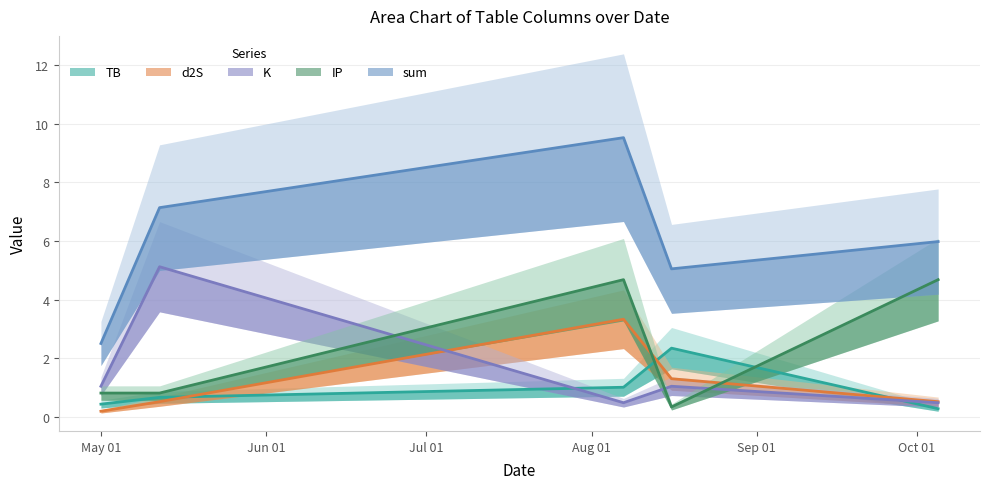

List the series in order of their peak value, lowest first.

TB, d2S, IP, K, sum